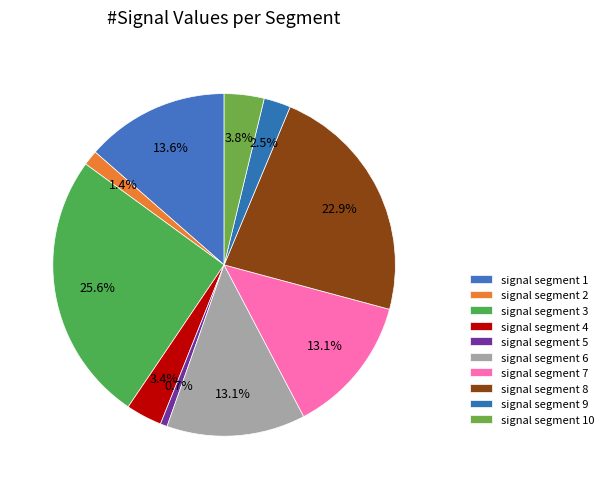

Is there a majority slice in this chart?

No